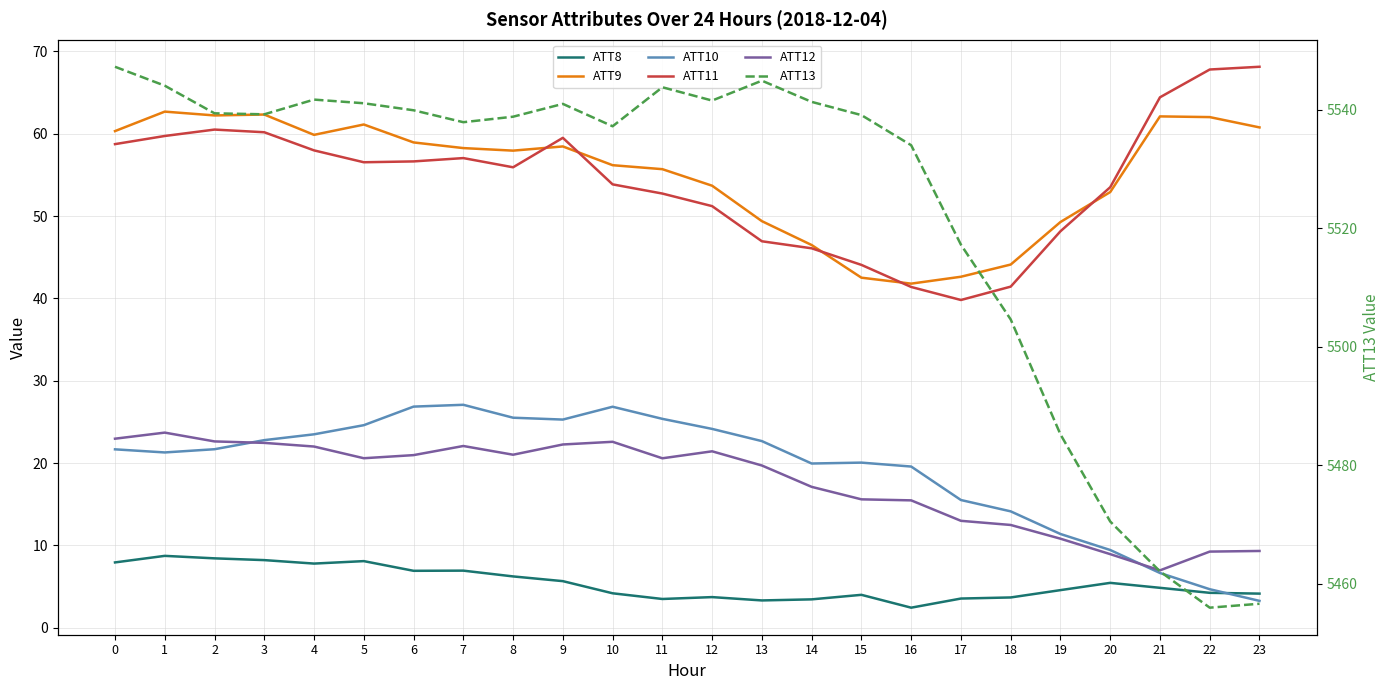

Rank the series by their maximum value, from highest to lowest.

ATT13, ATT11, ATT9, ATT10, ATT12, ATT8